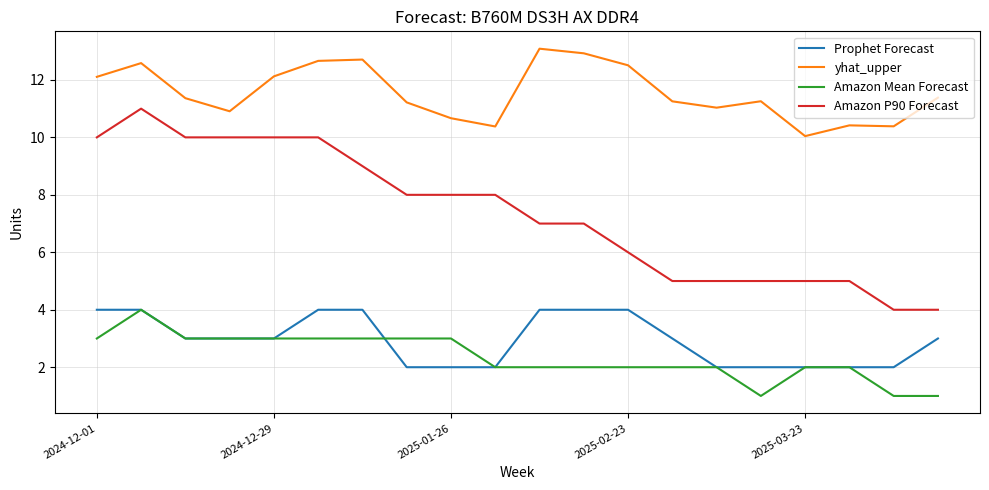

Which series has the largest total across all categories?

yhat_upper